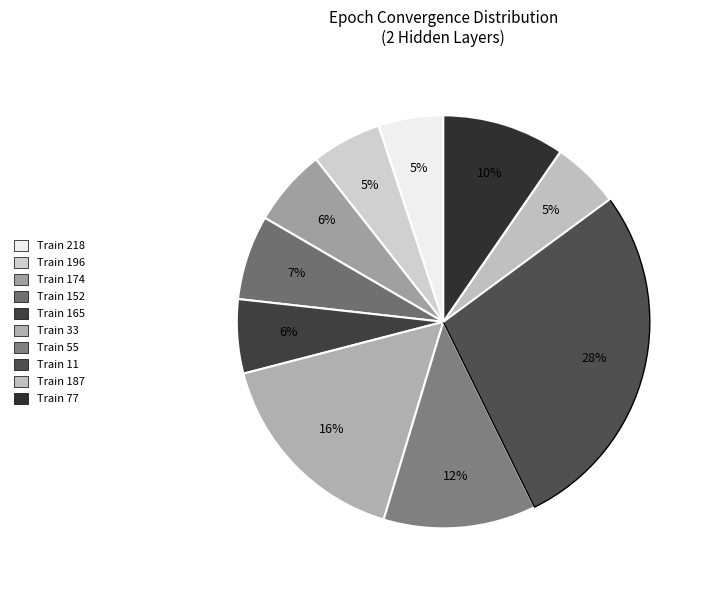

Rank the categories by value from lowest to highest.

218, 187, 196, 165, 174, 152, 77, 55, 33, 11